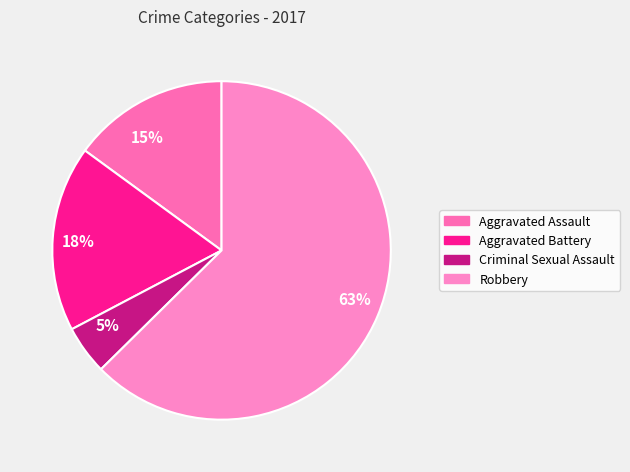

True or false: 18% accounts for 11% of the total.

False